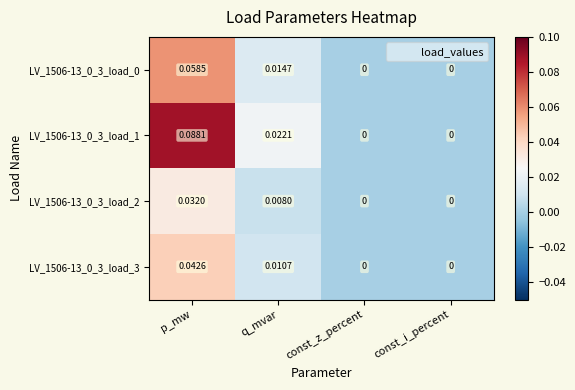

Which label corresponds to the largest value in the chart?

p_mw